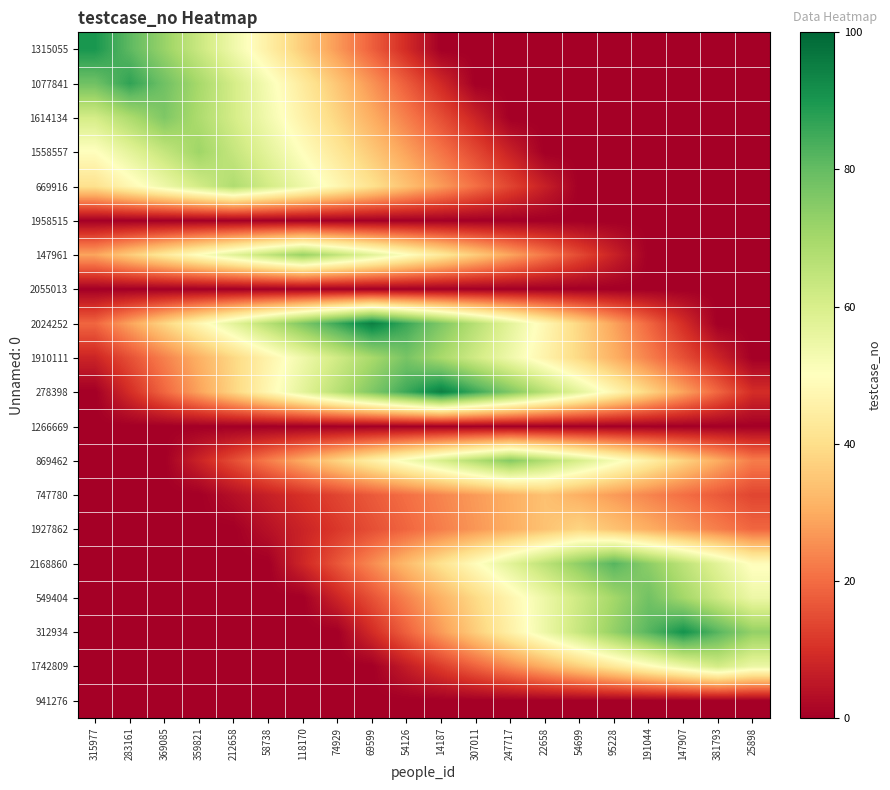

Which has a higher value, 118170 or 95228?

118170